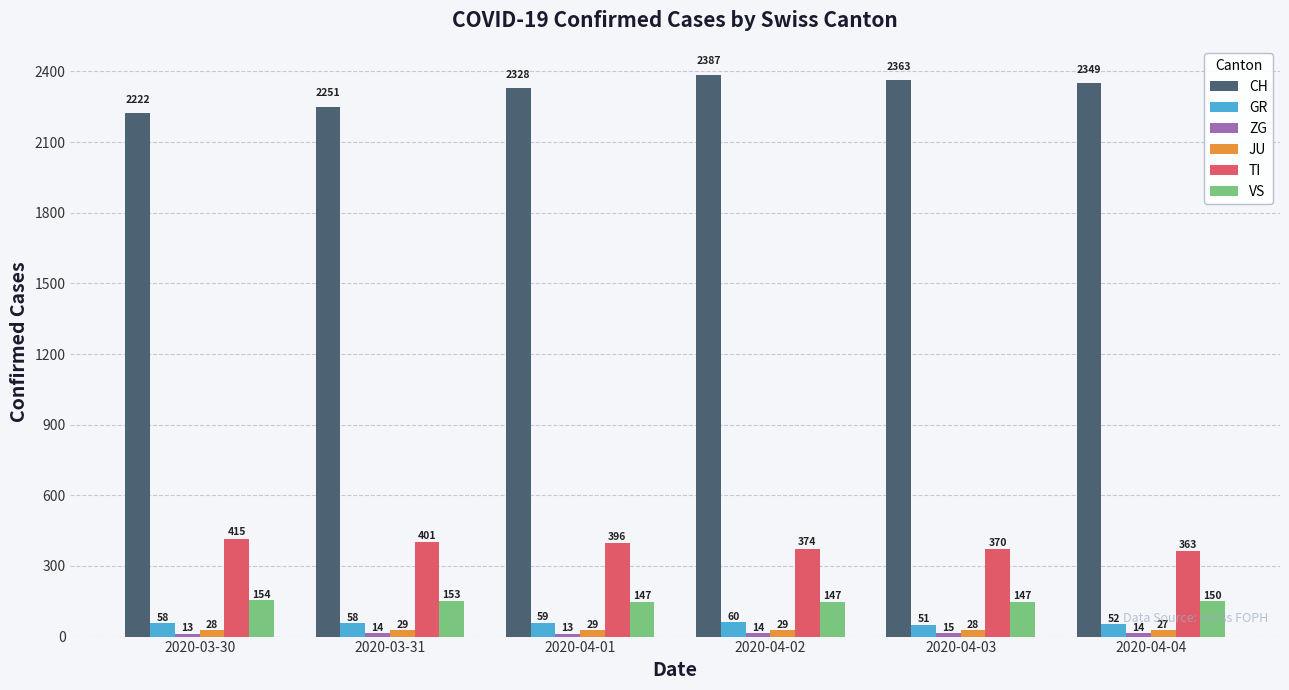

What value does the JU series have at 2020-04-04?

27